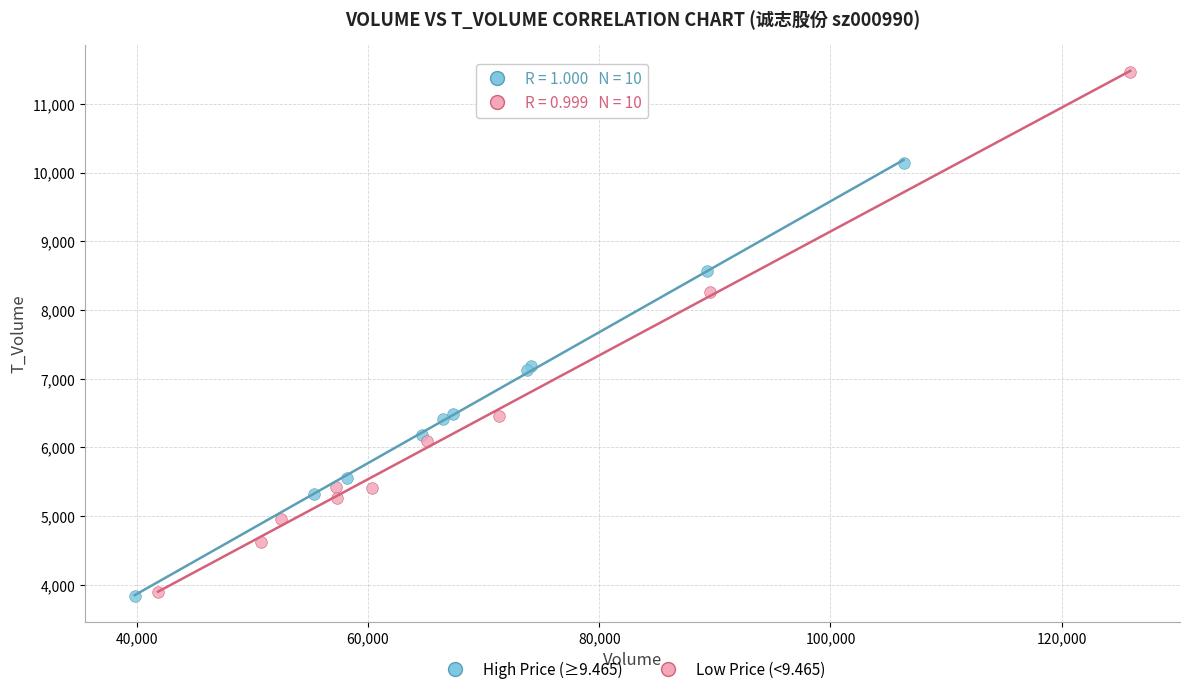

Which series has the widest spread of Y values?

Low Price (<9.465)